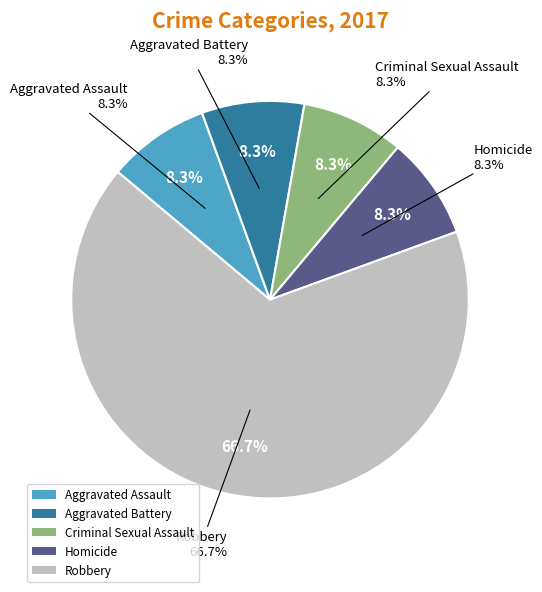

What is the change in value from Homicide to Robbery?

+7